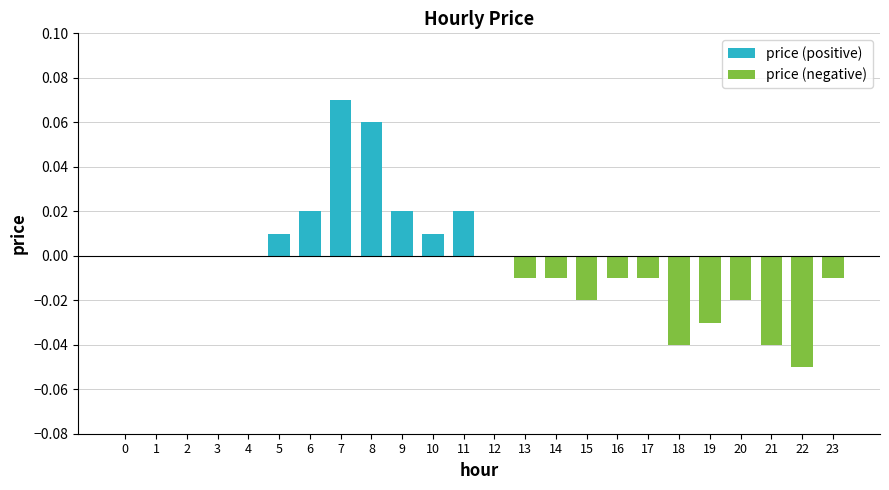

List the series in order of their peak value, lowest first.

price (negative), price (positive)